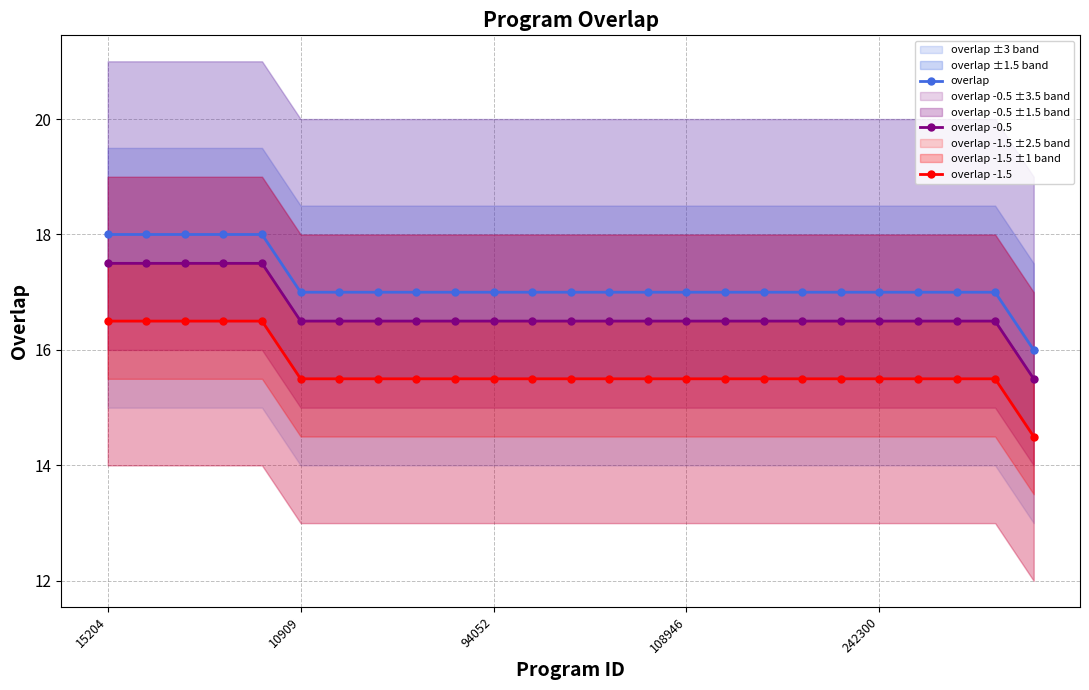

At which category is the sum across all series the highest?

15204